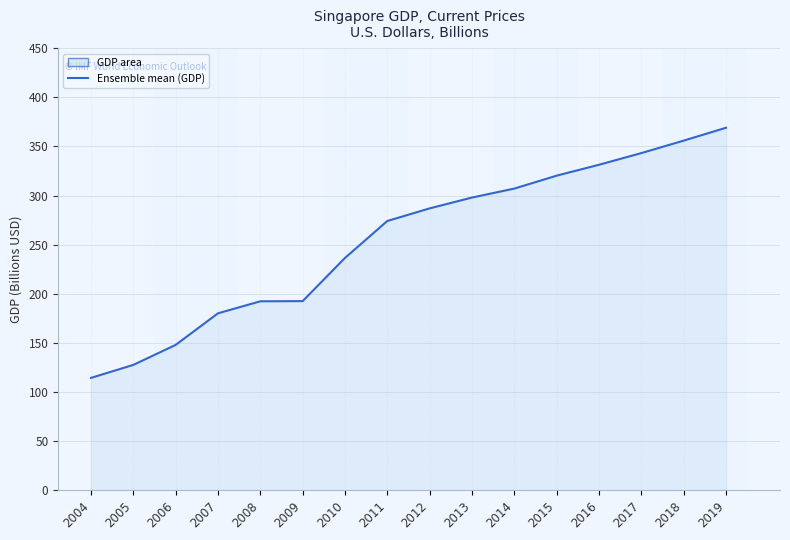

How many lines are shown in the chart?

1